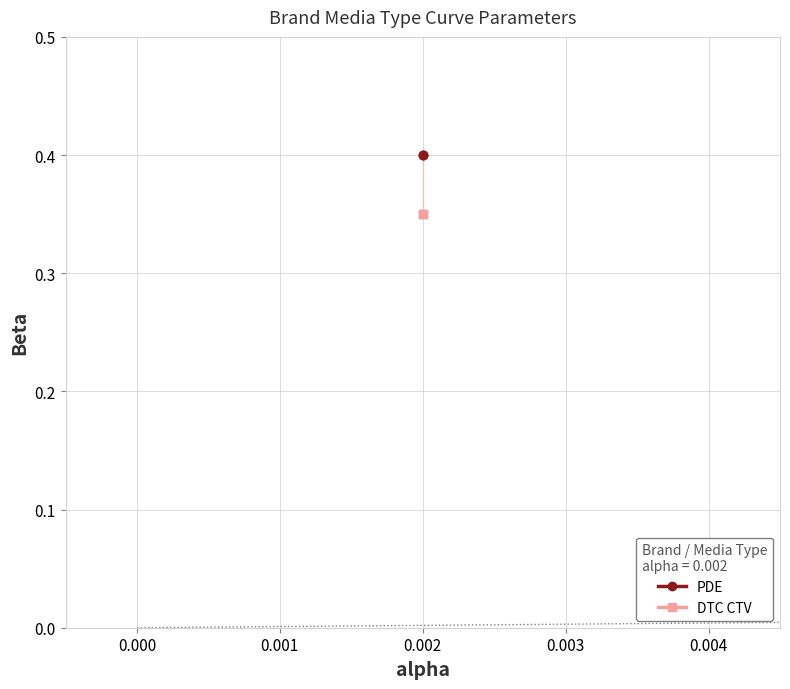

True or false: PDE has a value of 0.2 at 0.002.

False